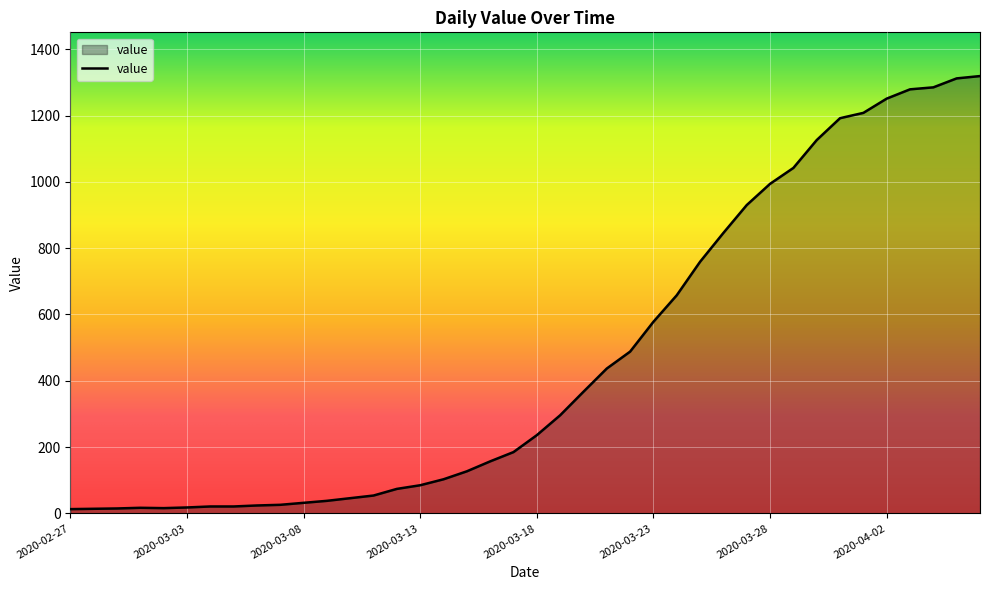

What is the difference between the maximum and minimum values?

1306